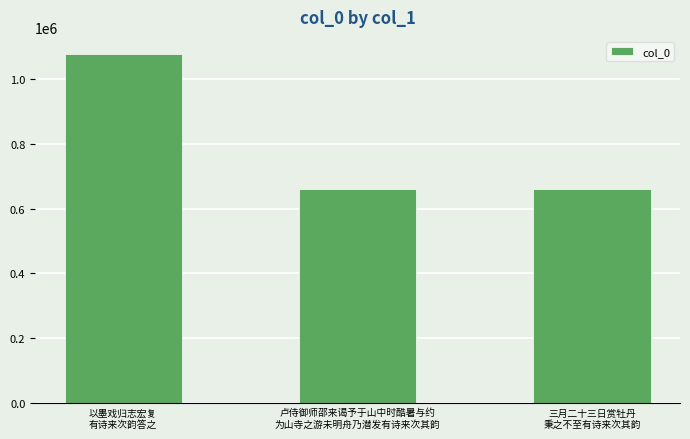

True or false: the data shows 389674 at 以墨戏归志宏复
有诗来次韵答之.

False